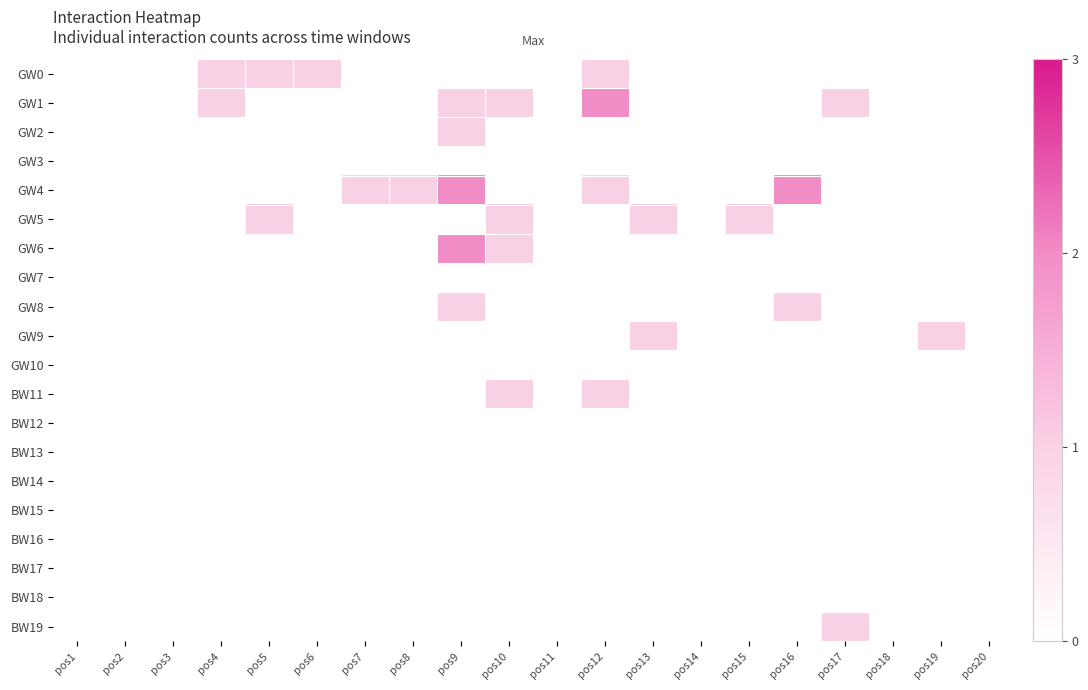

What is the total value across all series at pos13?

2